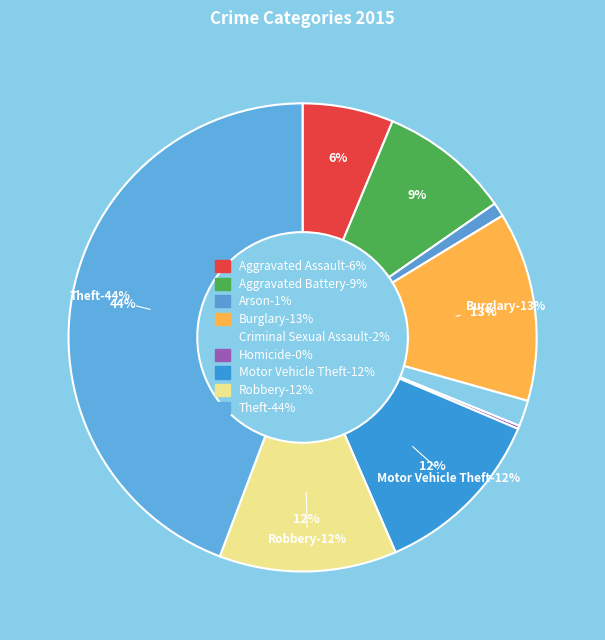

To the nearest percent, what portion does Criminal Sexual Assault represent?

2%